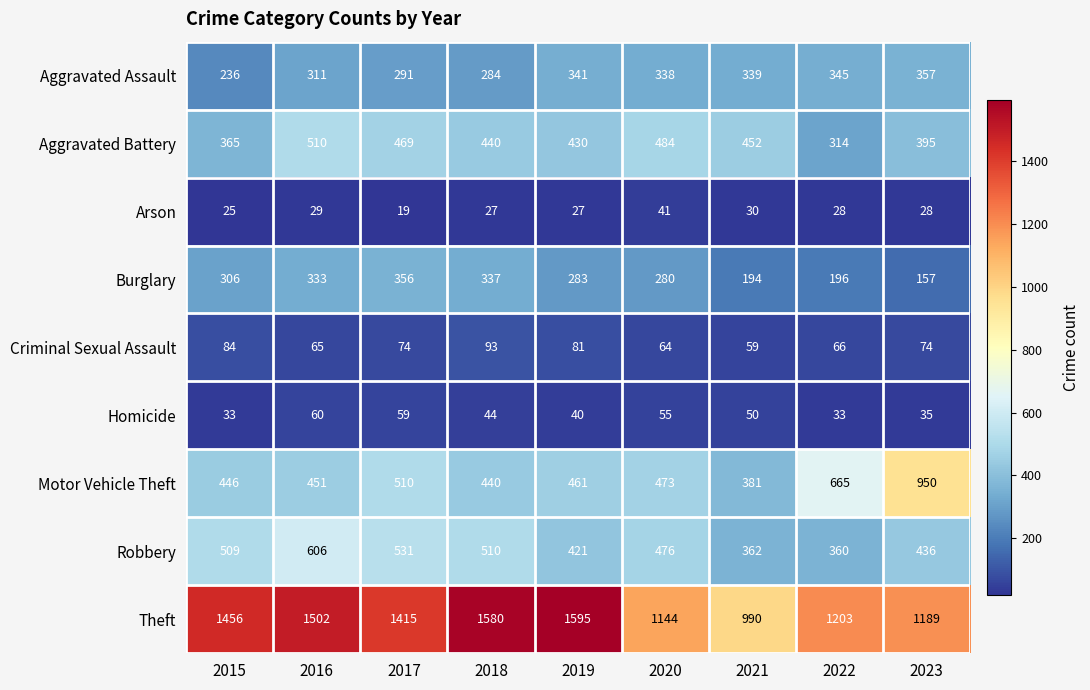

Which series has the largest range (max minus min)?

Theft